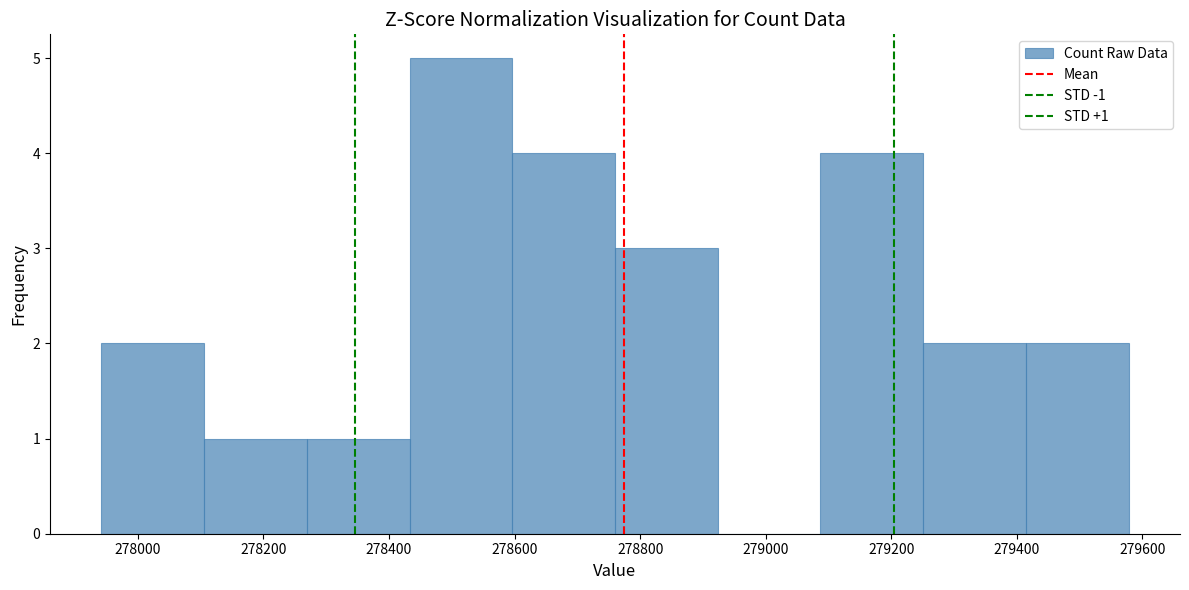

Which range on the x-axis has the tallest bar?

278440 to 278600